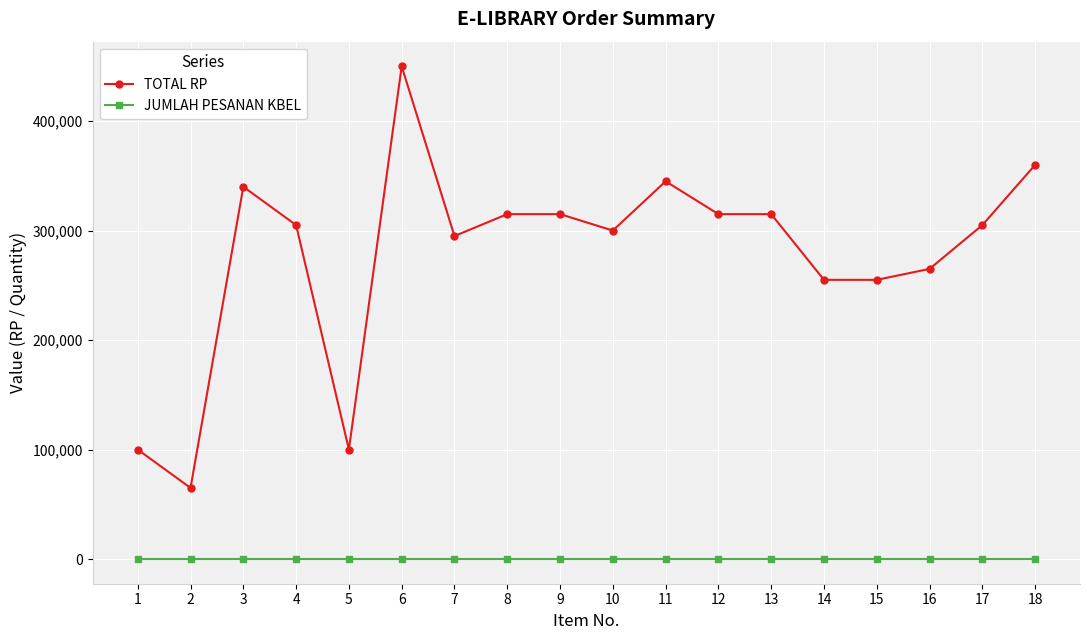

How many distinct data groups are displayed?

2